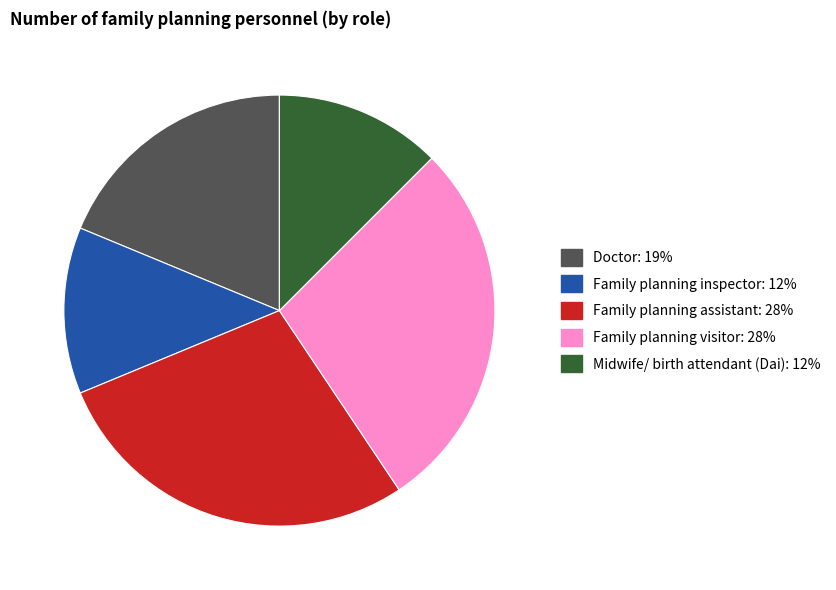

Is there any slice that represents more than half of the pie?

No